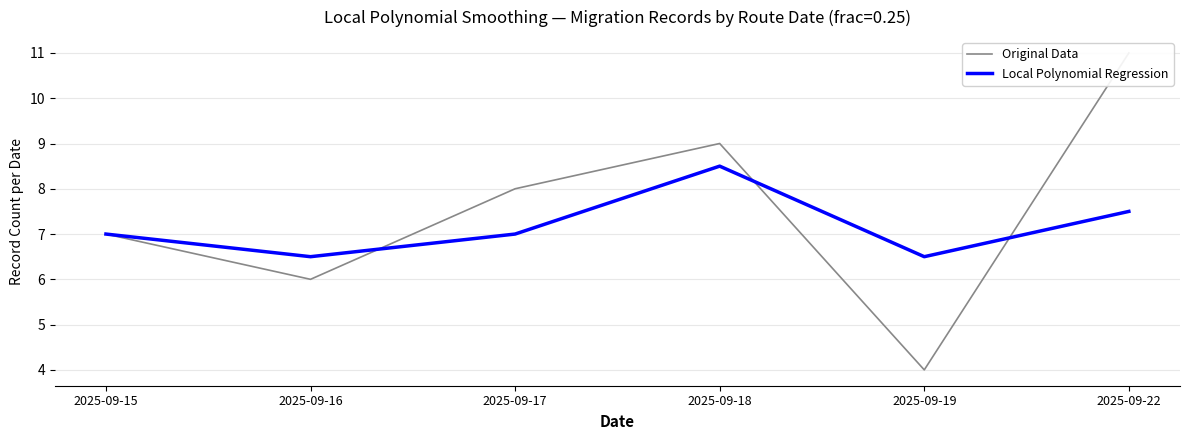

Which label corresponds to the largest value in the chart?

2025-09-22